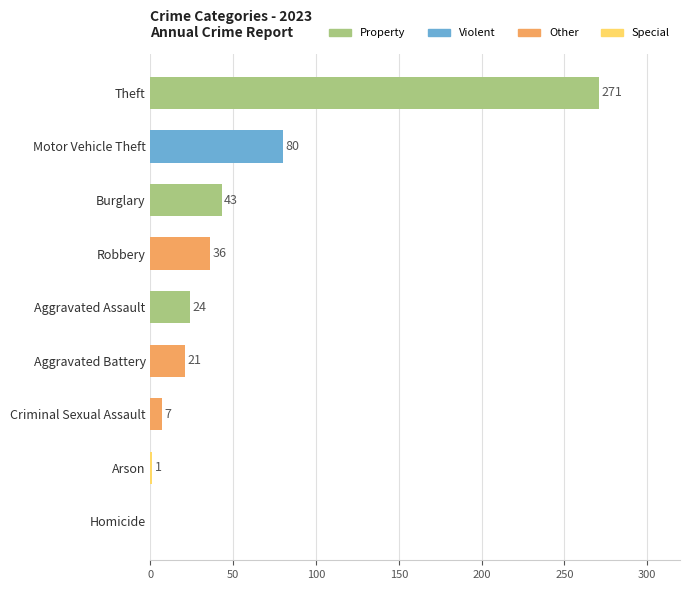

The value at Motor Vehicle Theft is 21. True or false?

False